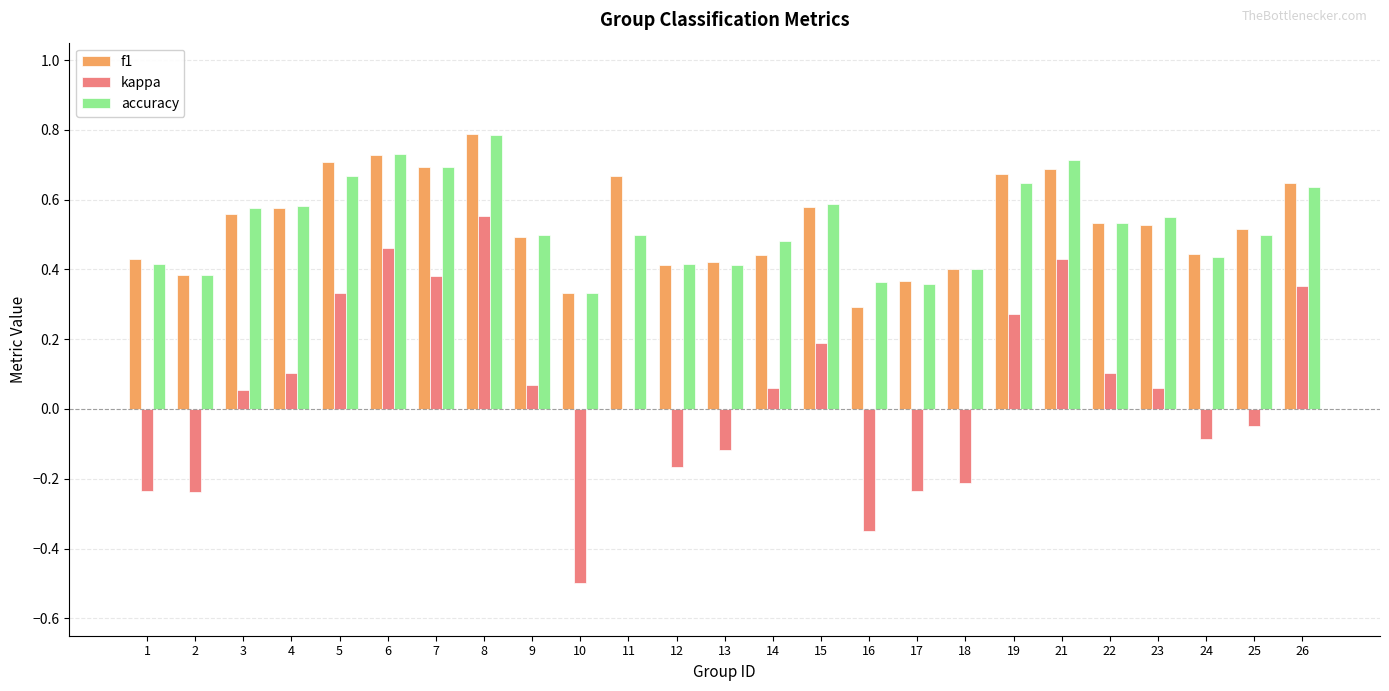

Is the value of f1 at 4 greater than the value of accuracy at 22?

Yes